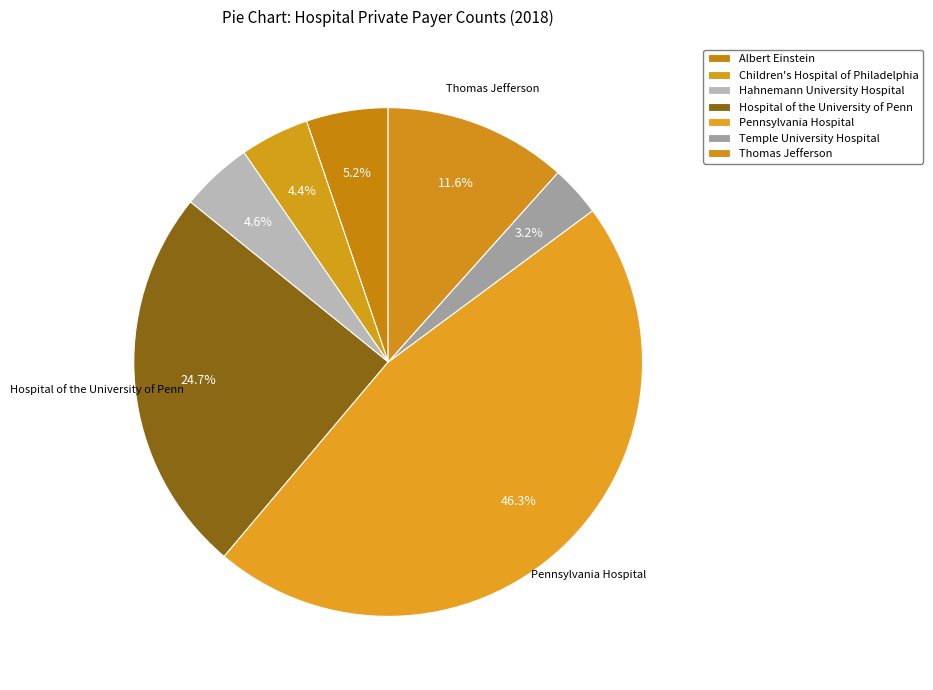

How many slices are in this pie chart?

7